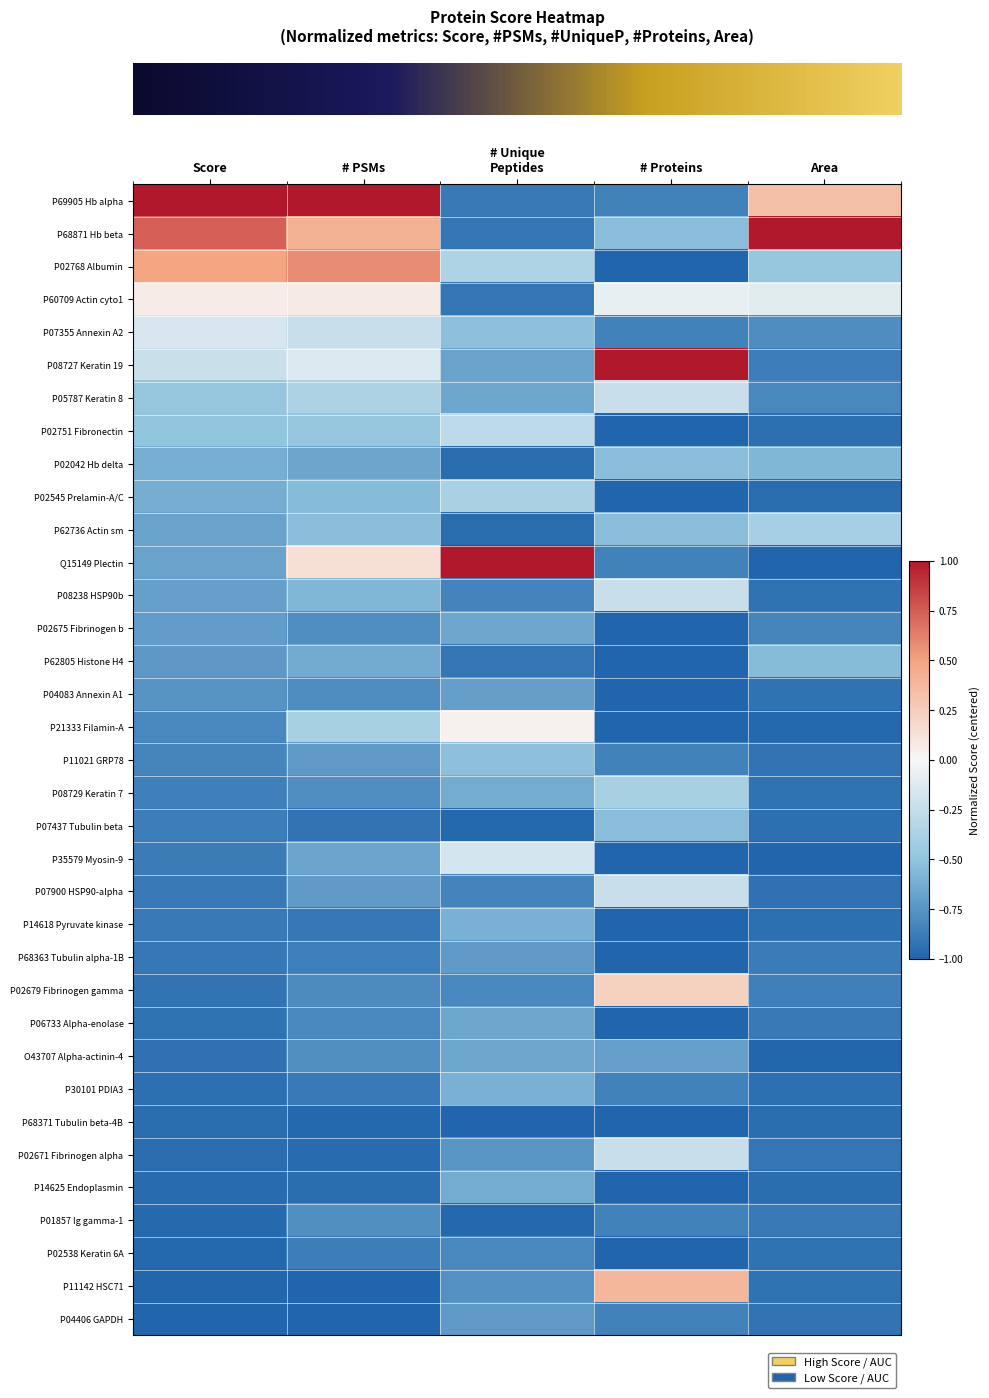

What is the spread (max minus min) of values at Score?

2.0